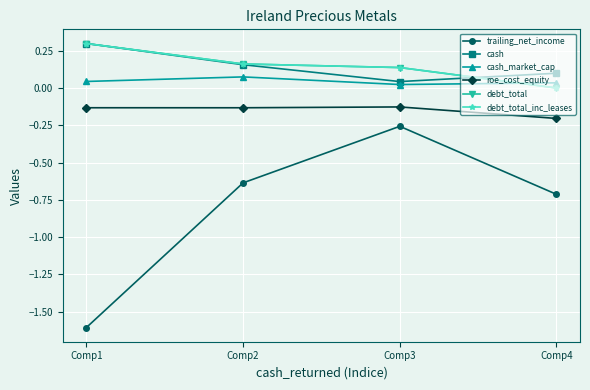

Is this an area chart (filled region under the line)?

No